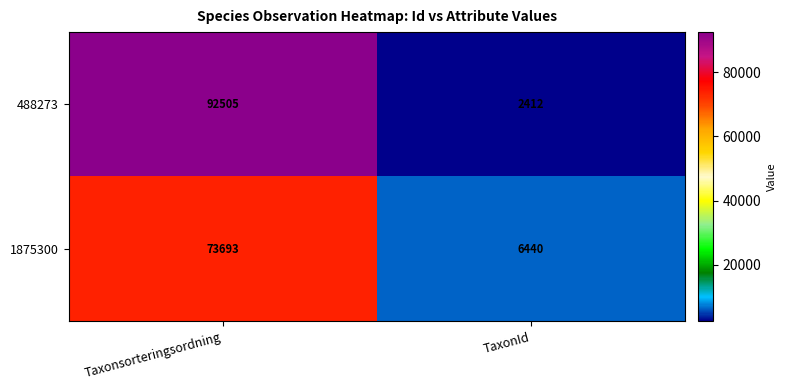

At which label is 488273 closest to 47458?

TaxonId